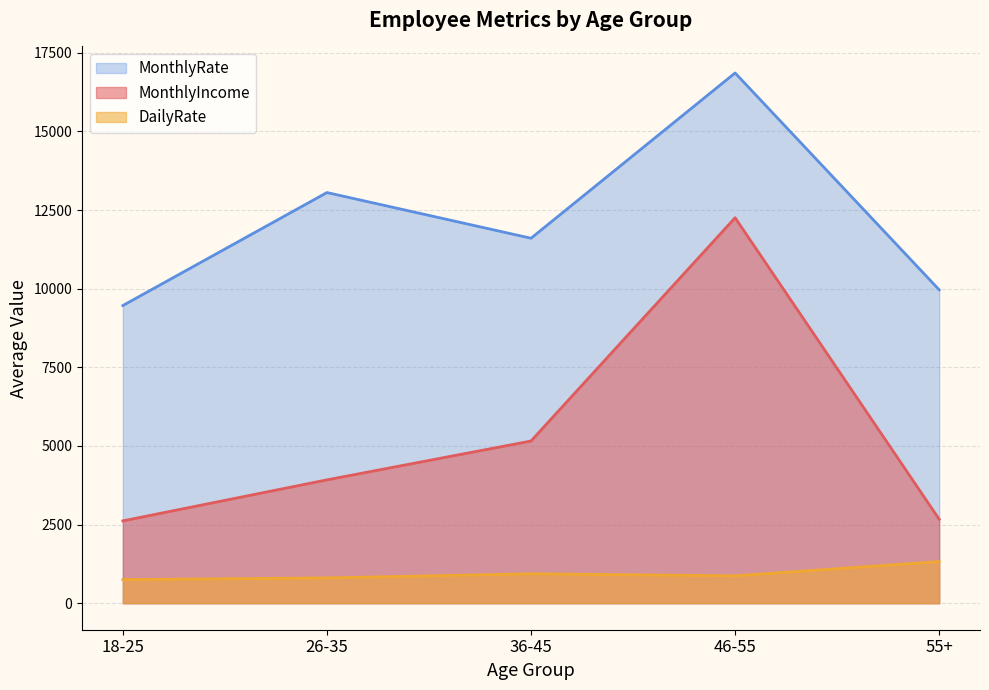

Rank the series by their average value, from highest to lowest.

MonthlyRate, MonthlyIncome, DailyRate